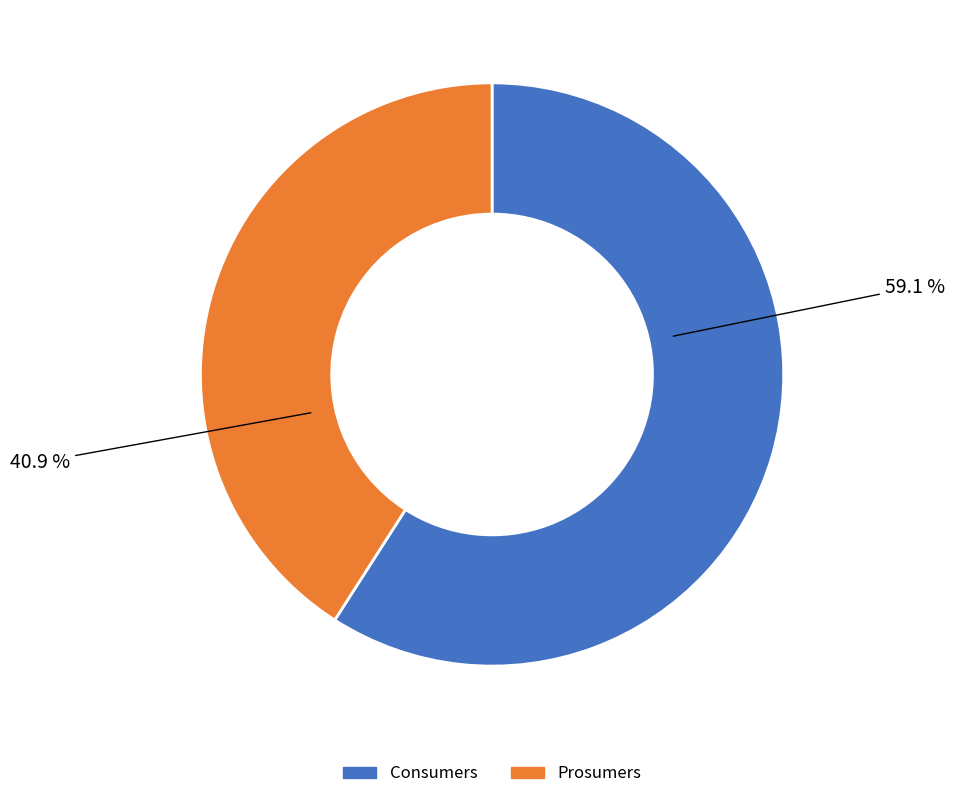

To the nearest percent, what is the difference between the Prosumers and Consumers slice percentages?

18%